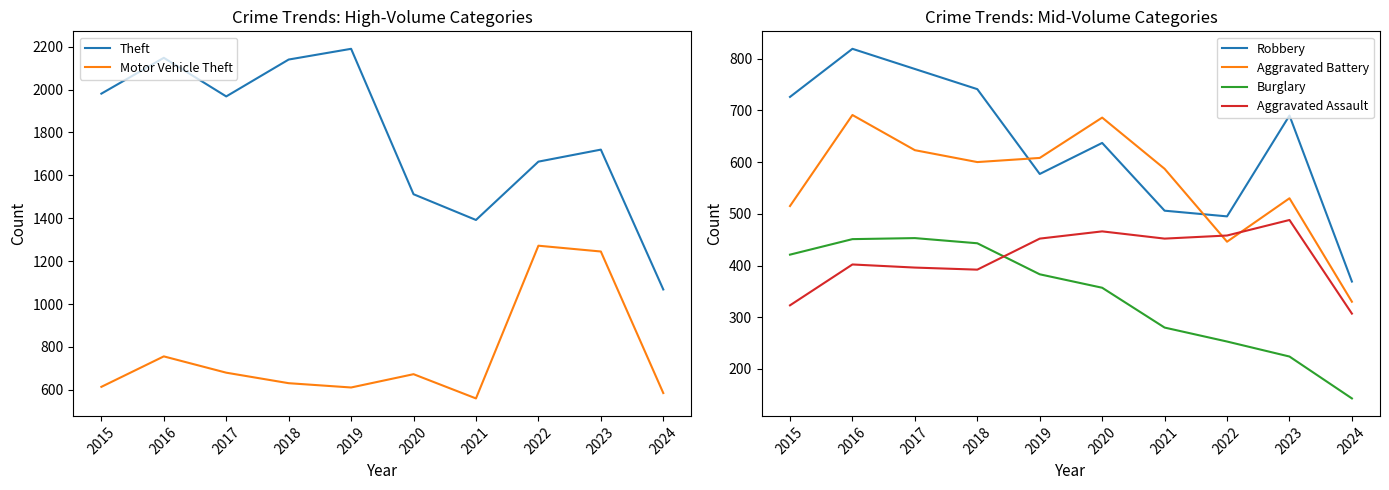

What is the minimum value shown in the chart?

143